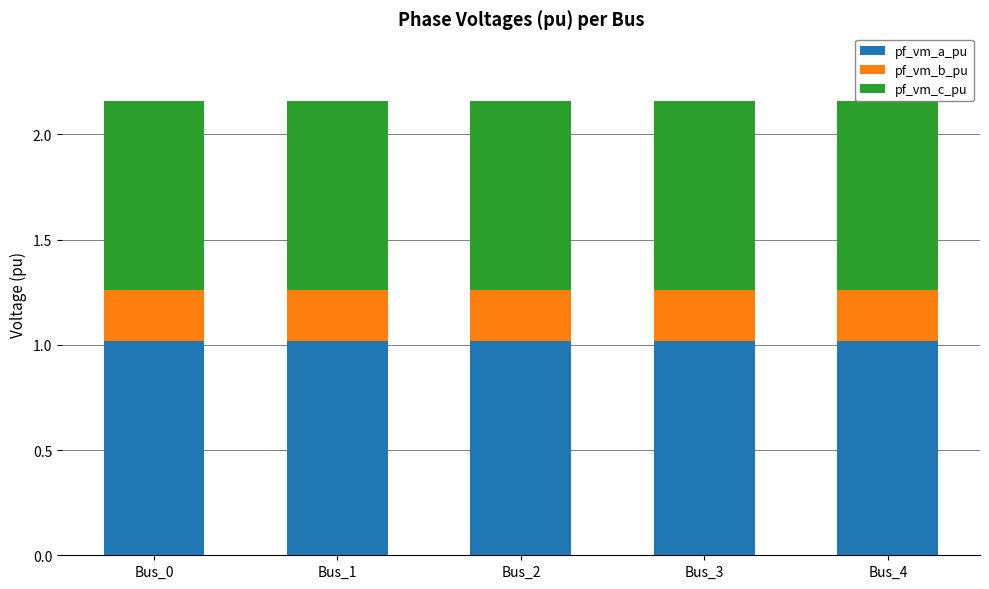

What is the highest value of the pf_vm_a_pu series?

1.0